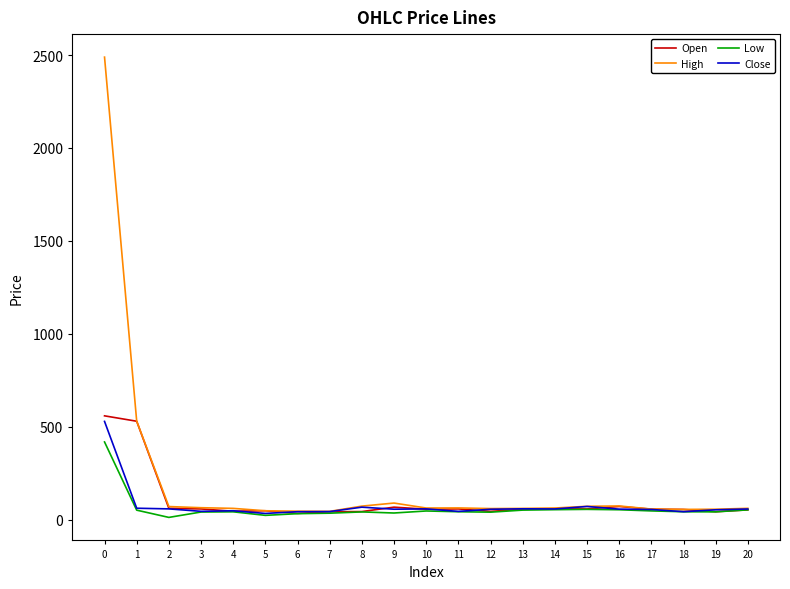

The value of High at 1 is 530.0. True or false?

True